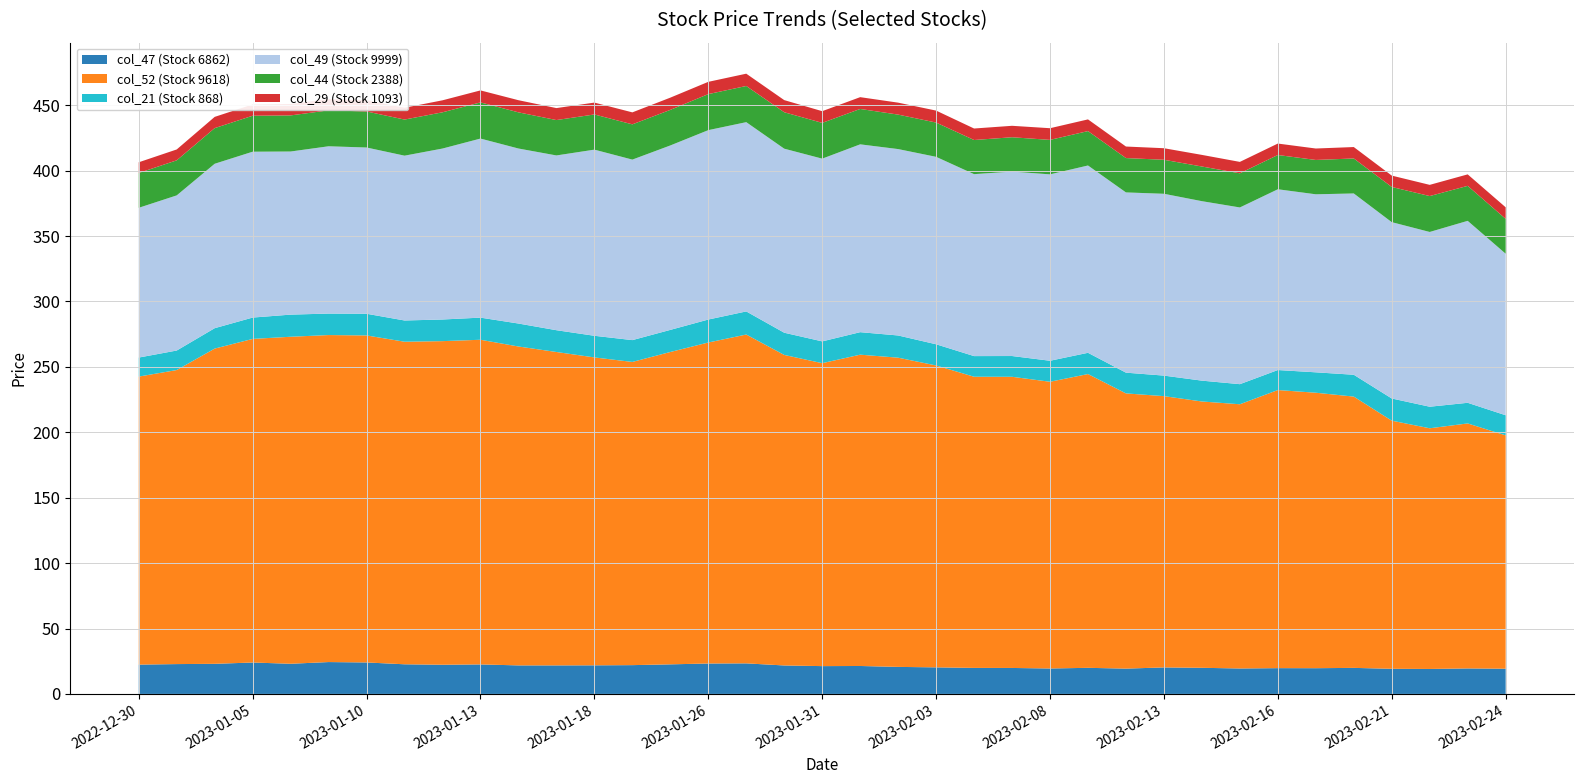

Reading left to right, transcribe all the data shown in this chart.

col_47 (Stock 6862): 22.4	22.8	23.0	24.0	23.1	24.4	24.1	22.6	22.3	22.6	21.8	21.8	21.9	22.0	22.6	23.2	23.4	21.8	21.2	21.4	20.6	20.3	19.9	19.8	19.4	19.9	19.3	20.2	20.0	19.4	19.7	19.7	19.9	19.2	19.1	19.5	19.3
col_52 (Stock 9618): 220.2	224.8	241.0	247.4	250.0	250.0	250.0	246.6	247.4	248.2	243.8	239.6	235.4	231.8	238.8	245.4	251.4	237.4	231.6	238.0	236.4	230.8	222.6	222.6	219.2	224.6	210.4	207.4	203.6	202.0	212.6	210.6	207.4	189.7	184.0	187.3	178.4
col_21 (Stock 868): 14.5	14.9	15.6	16.3	16.9	16.4	16.6	16.2	16.5	16.9	17.6	16.7	16.5	16.7	16.9	17.6	17.7	17.0	16.7	17.2	17.0	16.2	15.8	15.9	16.1	16.2	15.9	15.7	15.9	15.4	15.3	15.6	16.7	17.0	16.5	15.8	15.4
col_49 (Stock 9999): 114.5	118.6	125.7	126.8	124.7	127.9	127.1	126.0	130.7	136.9	133.8	133.6	142.3	138.0	141.0	144.8	144.7	140.7	139.7	143.6	142.5	143.3	139.1	141.0	142.5	143.2	137.8	139.0	137.2	135.1	138.2	136.1	138.6	134.8	133.6	139.1	123.5
col_44 (Stock 2388): 26.6	26.8	27.2	27.5	27.6	27.4	27.6	27.6	27.7	27.6	27.6	27.1	26.9	26.9	27.2	27.6	27.6	27.9	27.4	27.1	26.4	26.2	26.1	26.2	26.4	26.3	26.2	26.0	26.5	26.1	26.2	26.2	26.8	26.9	27.4	26.8	26.6
col_29 (Stock 1093): 8.2	8.3	8.6	8.6	8.7	8.6	8.7	9.0	9.2	9.2	9.3	9.2	9.1	9.2	9.3	9.4	9.4	9.3	8.9	9.0	9.1	9.2	8.8	8.8	8.9	8.9	8.8	8.8	8.9	8.7	8.8	8.8	8.7	8.7	8.6	8.8	8.8